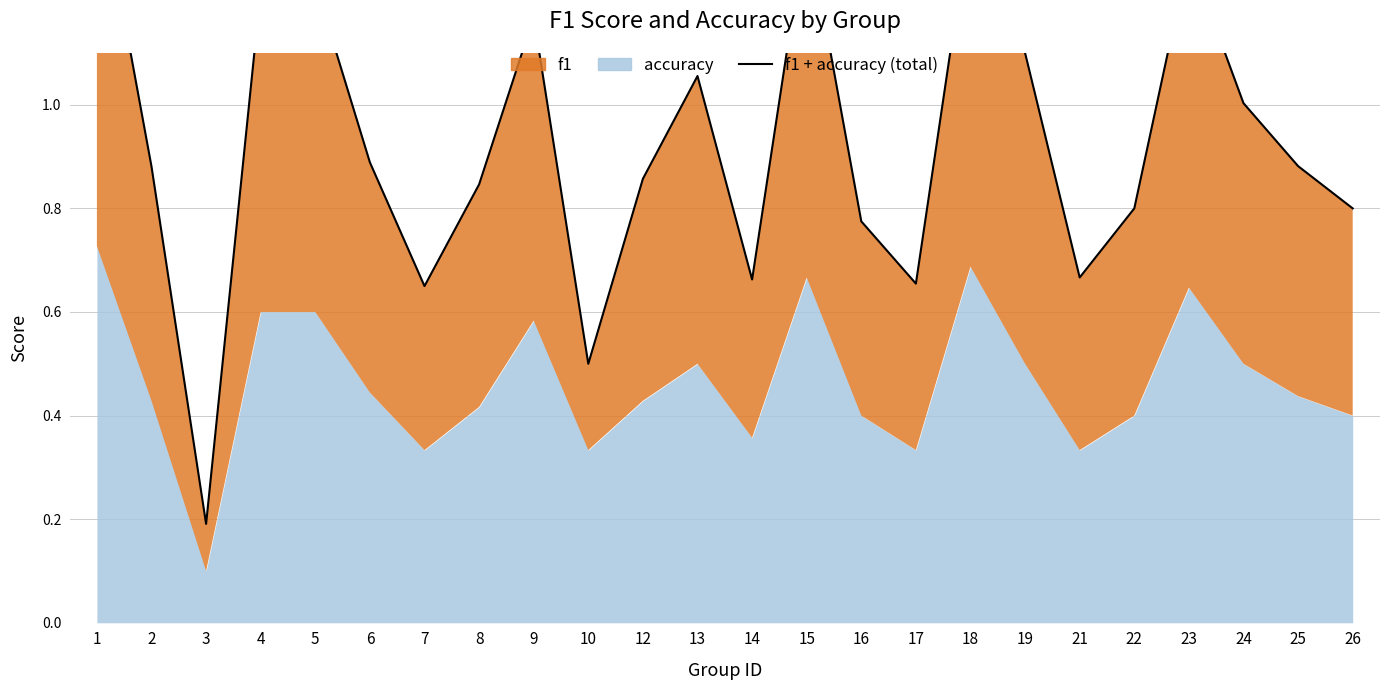

Does the chart display data point markers on the line(s)?

No